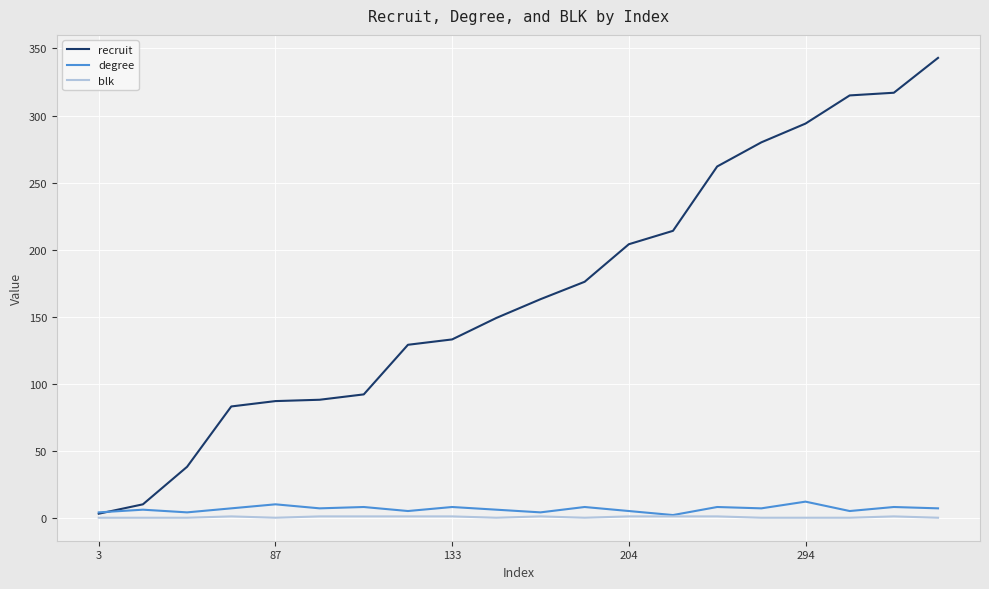

Which series has the widest spread of values?

recruit